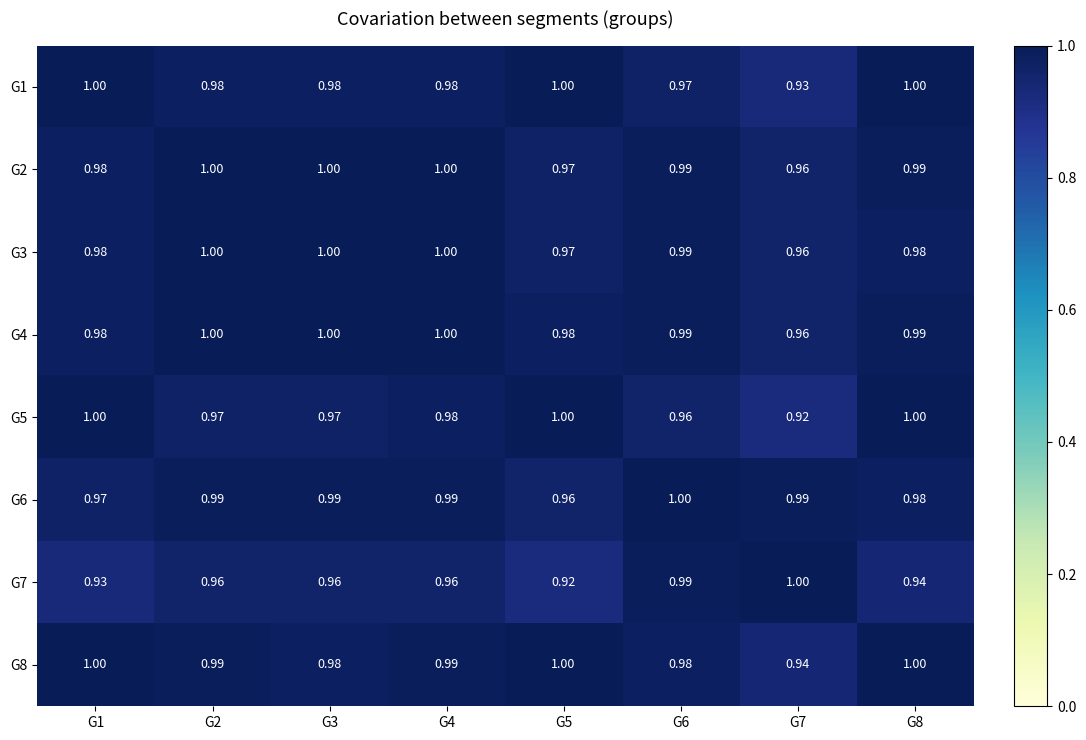

Is the value of G7 at G5 greater than the value of G6 at G6?

No